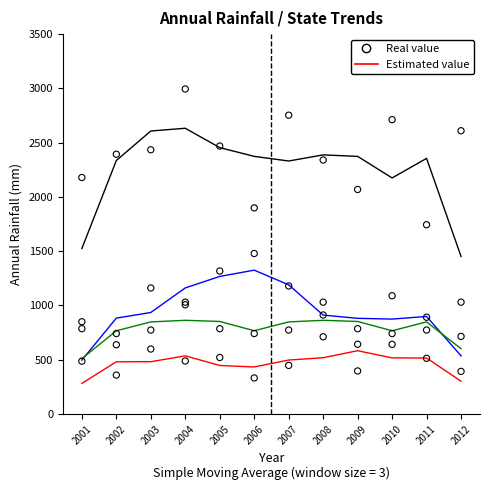

Is the value of Assam at 2007 greater than the value of Haryana (MA) at 2002?

Yes